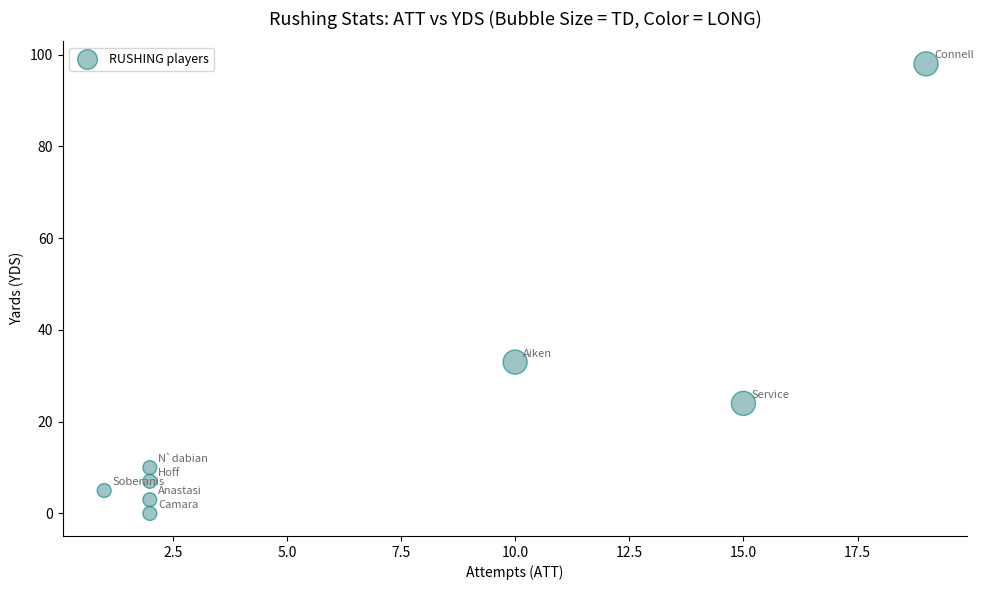

What is the range of Y values (max minus min)?

98